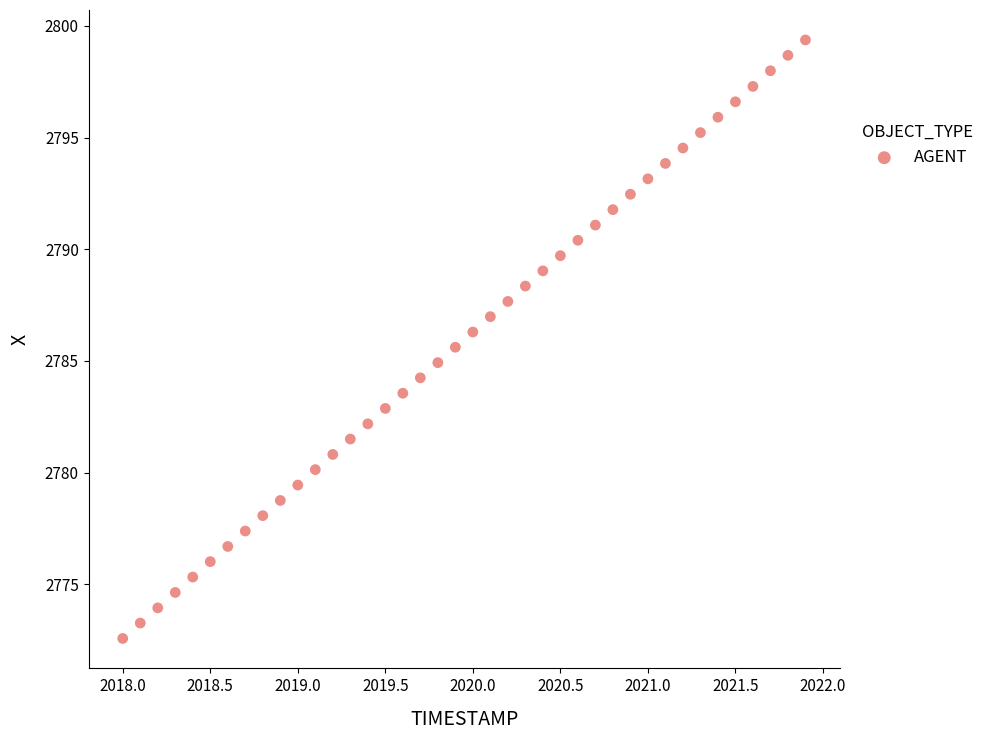

What is the range of X values (max minus min)?

3.9